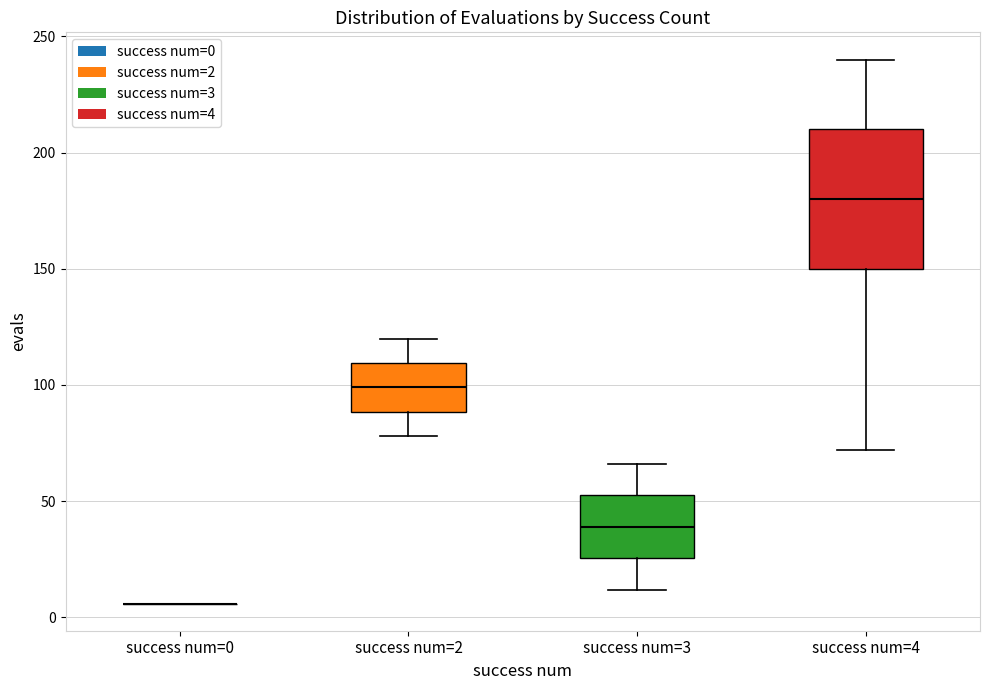

Comparing the boxes themselves (not the whiskers), which one is the tallest?

success num=4